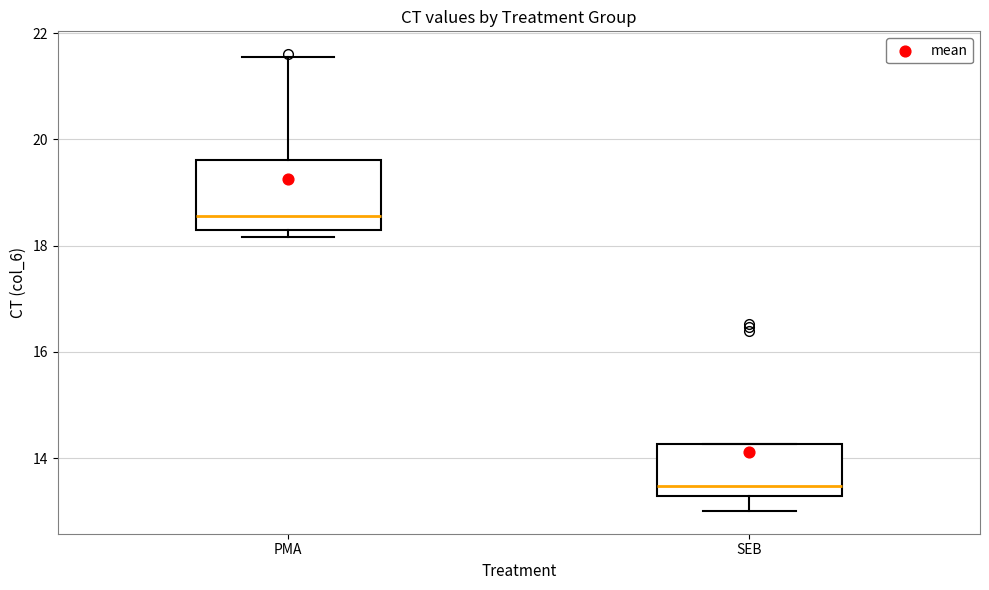

Where is the lower edge of the box for PMA on the y-axis? The values are not printed on the chart, so give them approximately, as read against the axis.

18.2